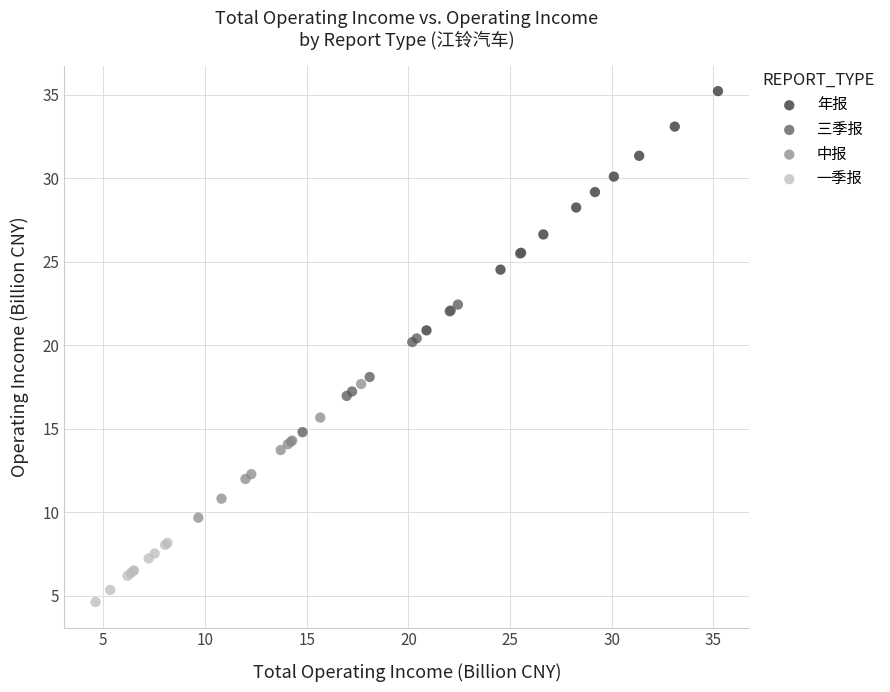

Which series contains the lowest Y value?

一季报